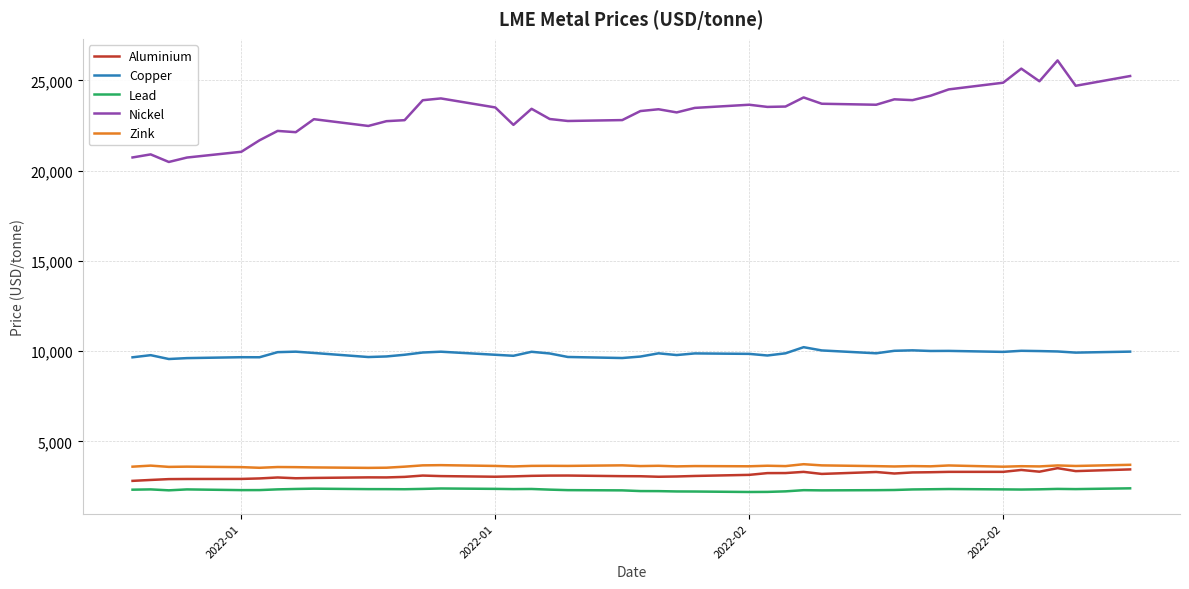

What is the greatest value displayed?

26105.0